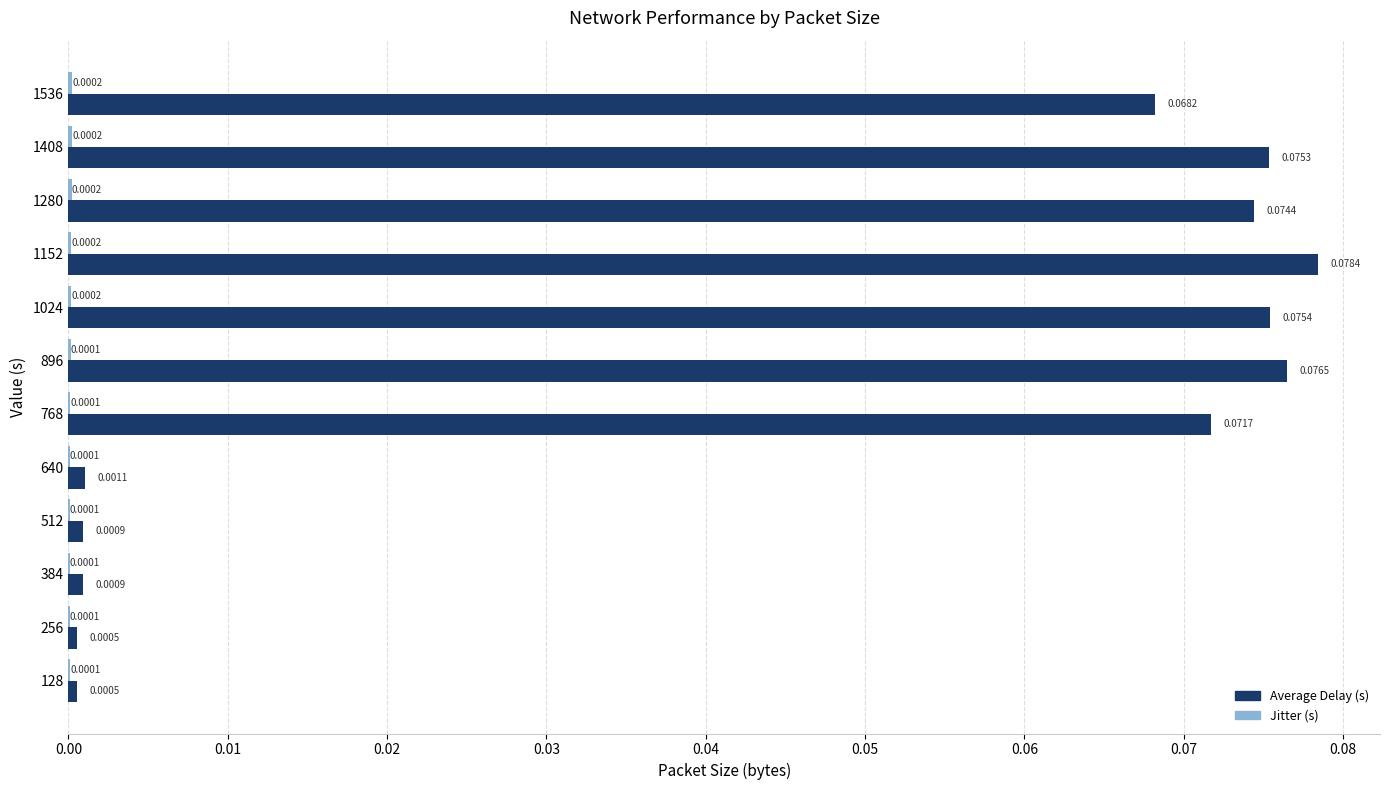

Which series has the largest total across all categories?

Average Delay (s)